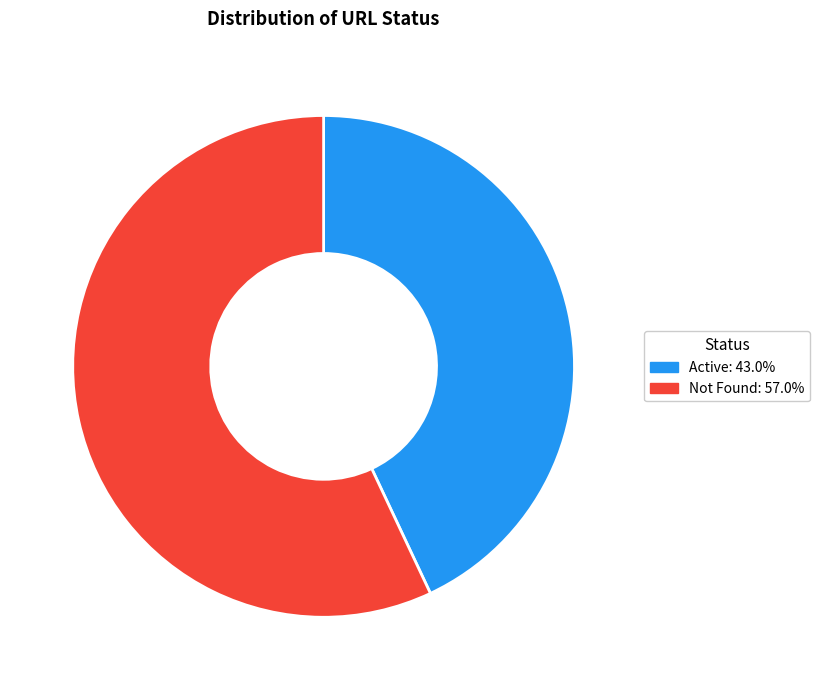

What is the ratio of the value at Not Found to the value at Active?

1.3